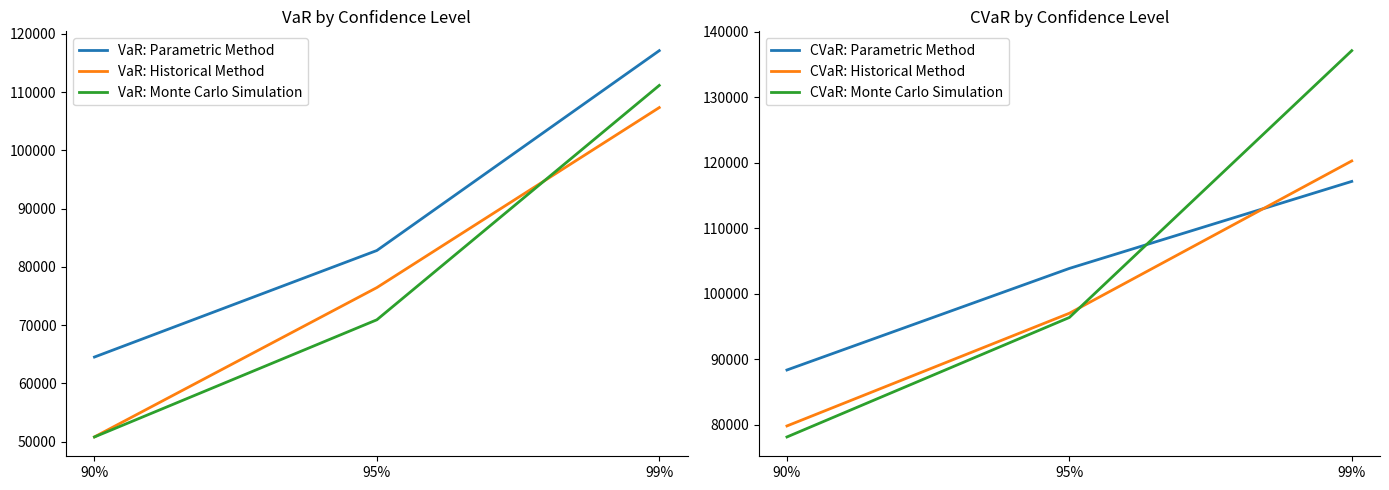

Is it true that CVaR: Monte Carlo Simulation equals 56783.0 at 99%?

False